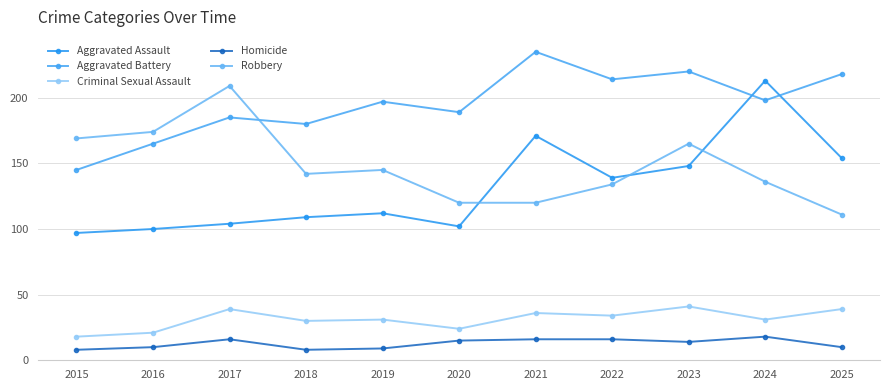

What is the value of the Aggravated Assault point at the 5th from the left?

112